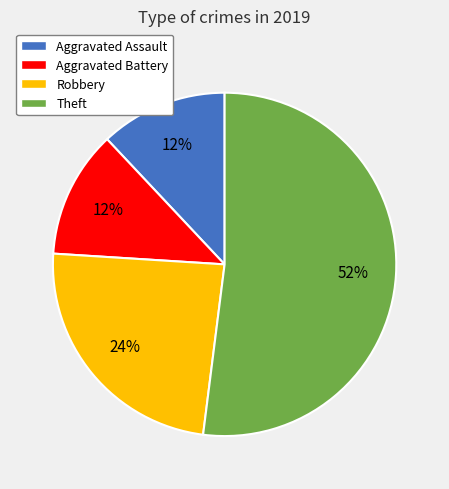

Does Theft represent more than half of the total?

Yes